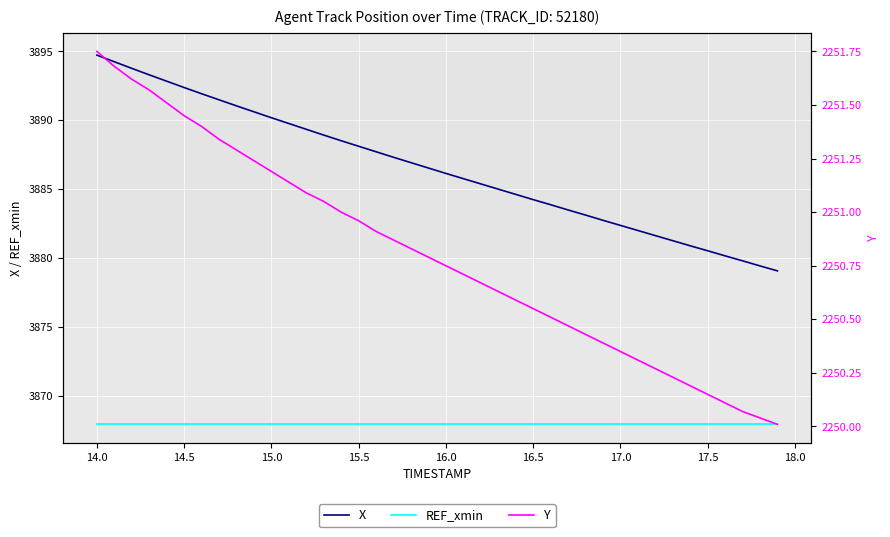

True or false: REF_xmin and X intersect in this chart.

False